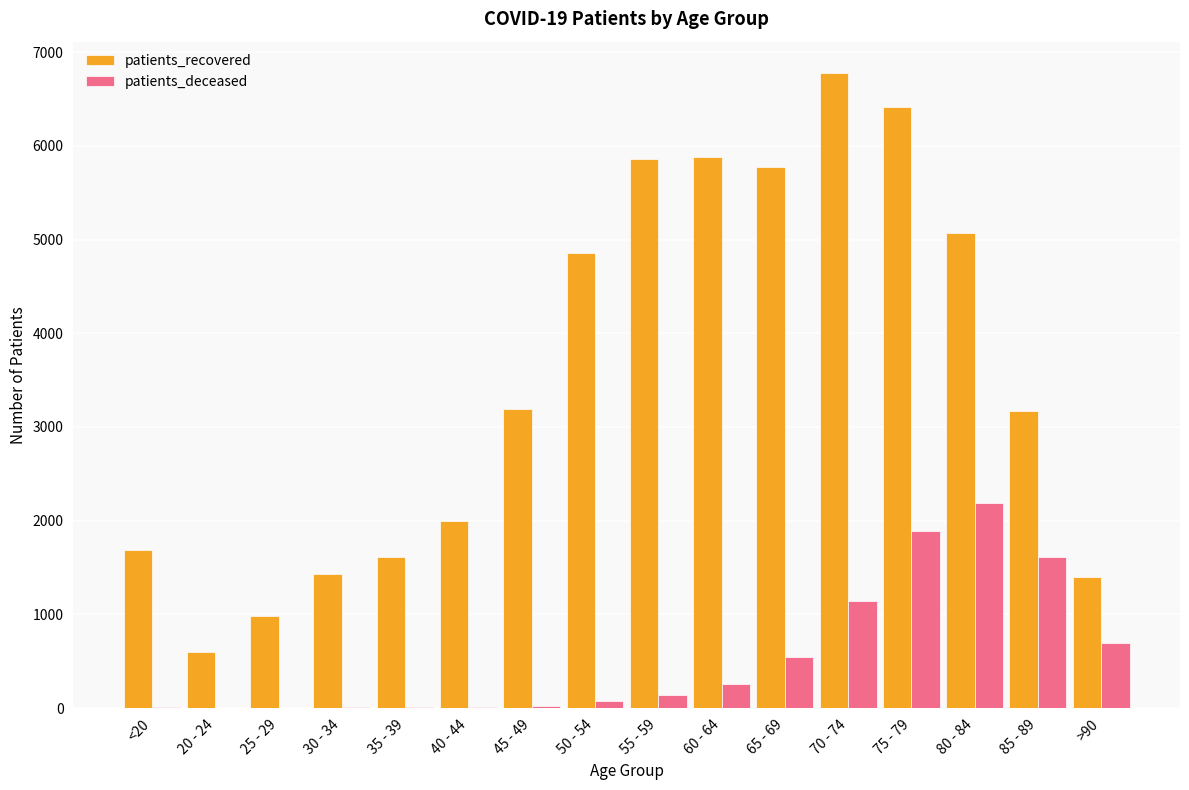

What is the greatest value displayed?

6773